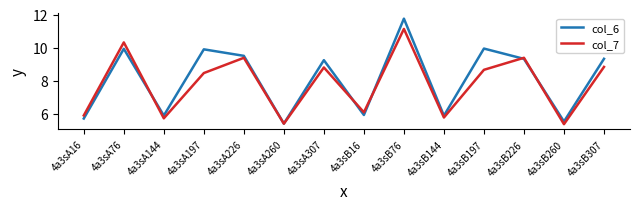

What position from the left is 4a3sB197?

11